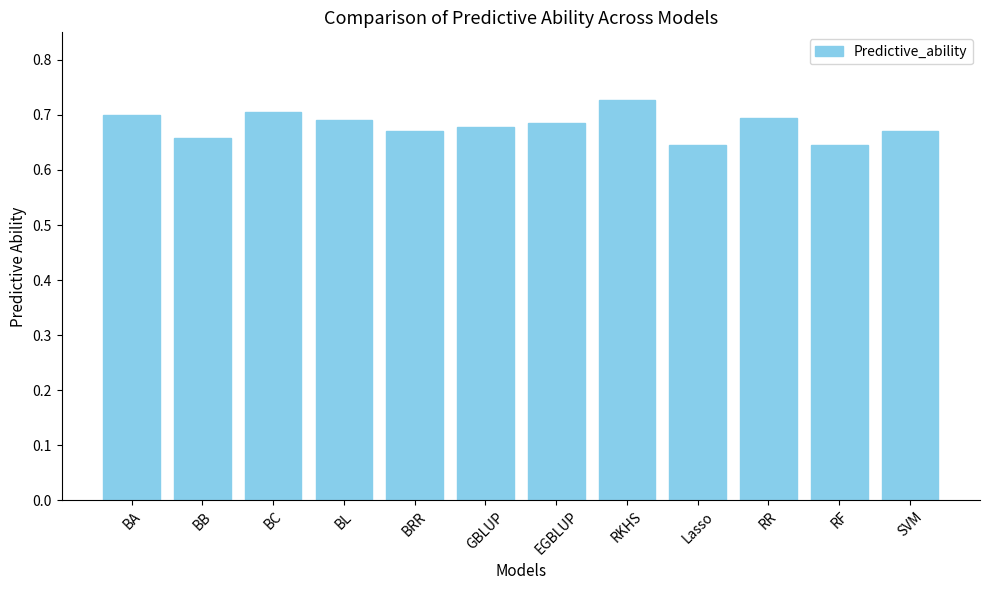

What is the difference between the second highest and second lowest values?

0.1